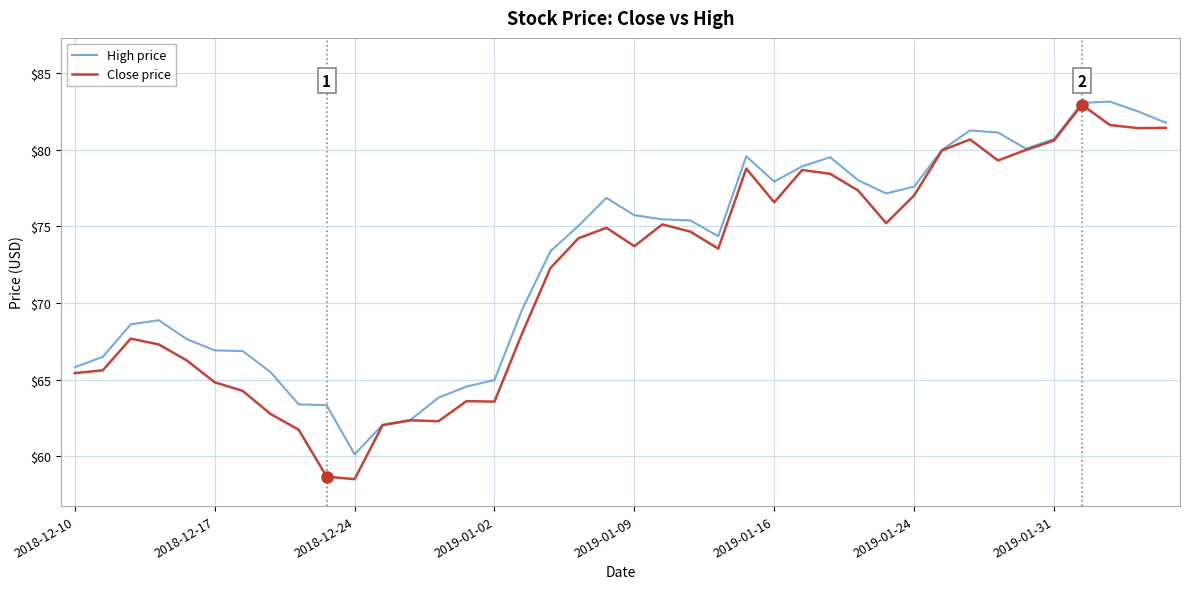

What is the maximum value shown in the chart?

83.1